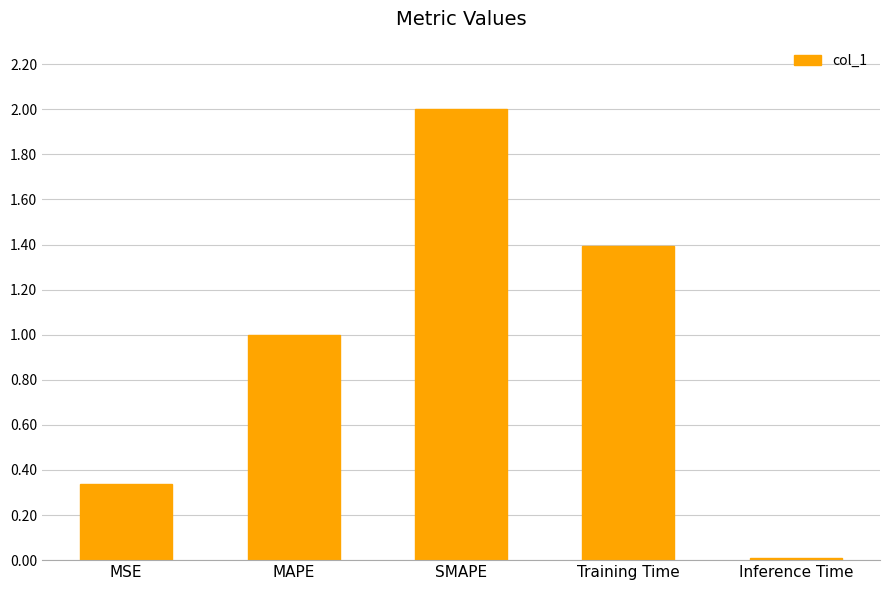

What position from the left is Training Time?

4